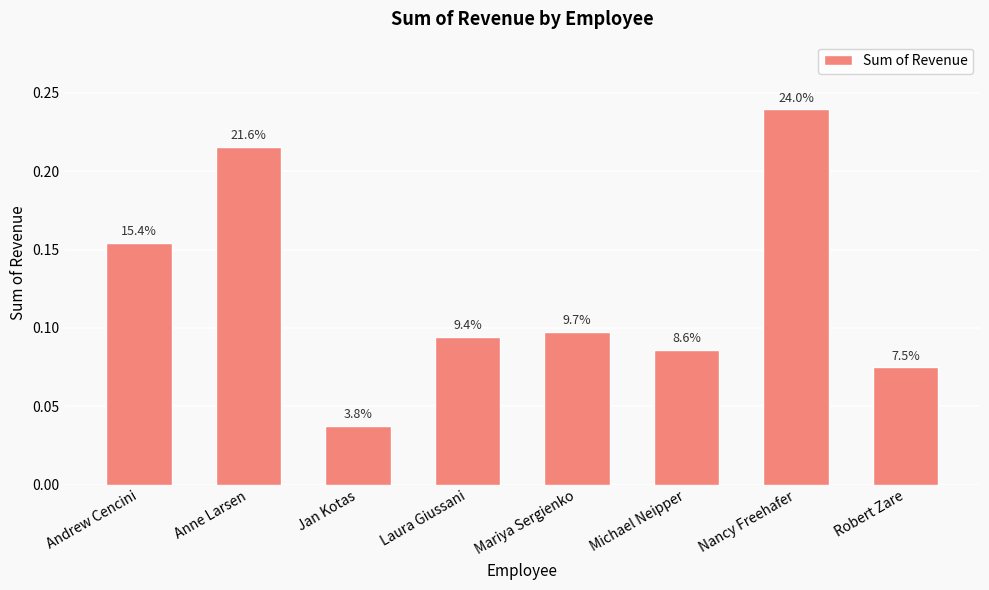

Does the chart contain any negative values?

No